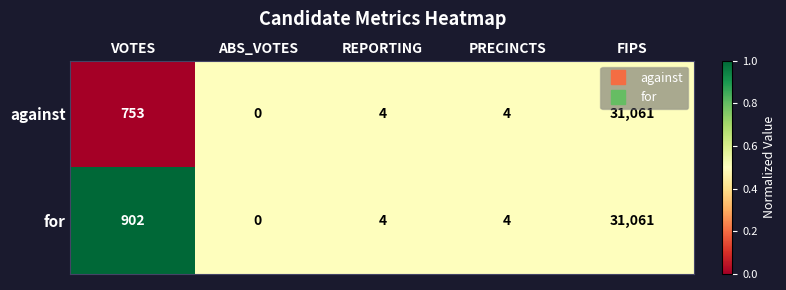

The for series shows 1 at PRECINCTS. True or false?

False